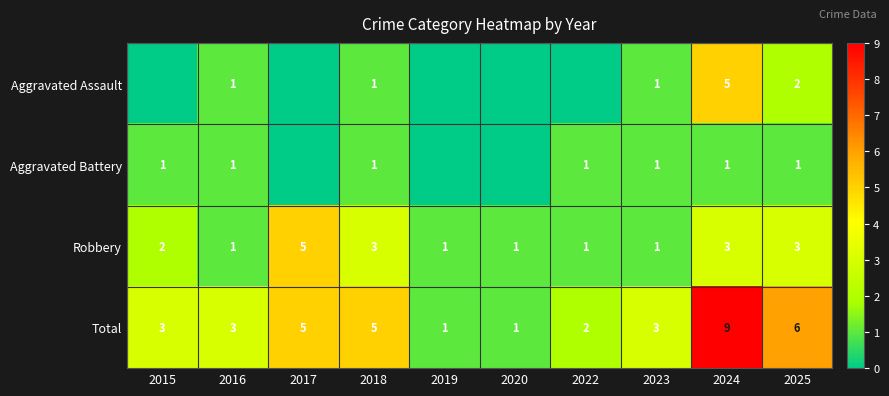

True or false: Total has a value of 3 at 2016.

True